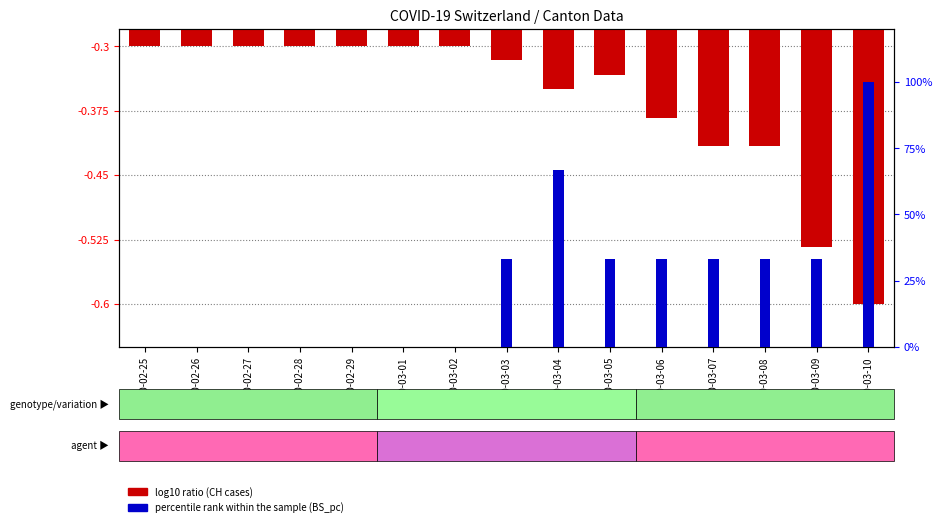

Which series has the widest spread of values?

percentile rank within the sample